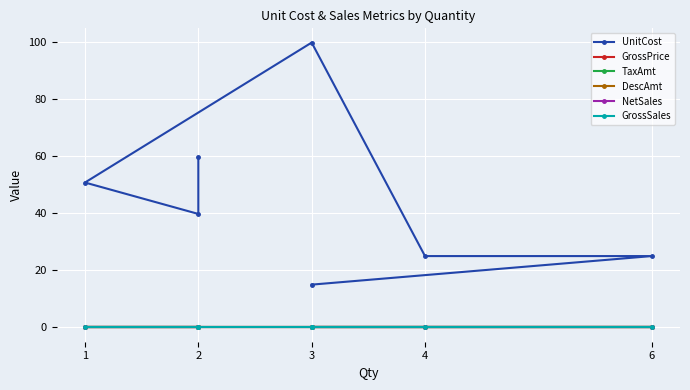

What is the difference between the highest and lowest values at 6?

25.0